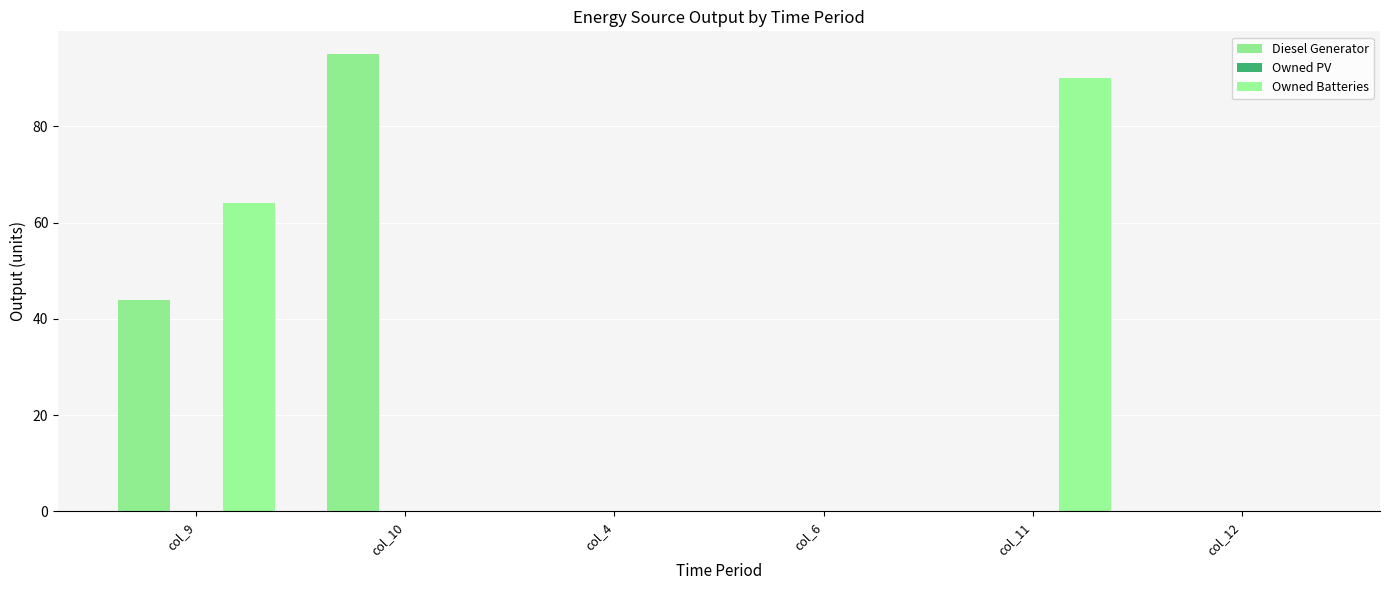

Which series changed the most between col_9 and col_11?

Diesel Generator